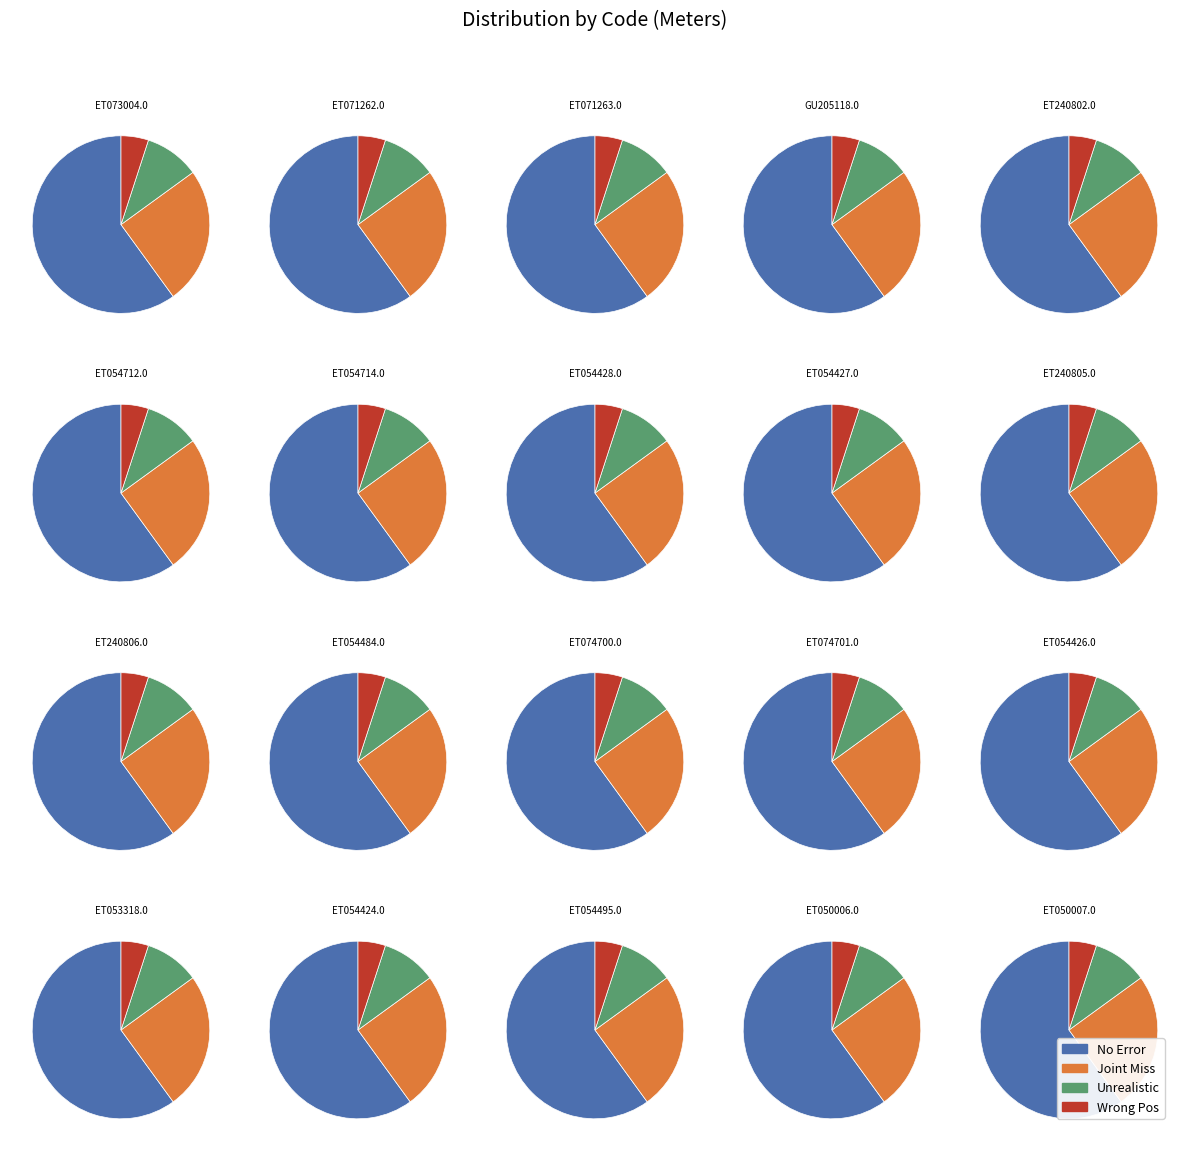

True or false: ET050007.00 accounts for 1% of the total.

True